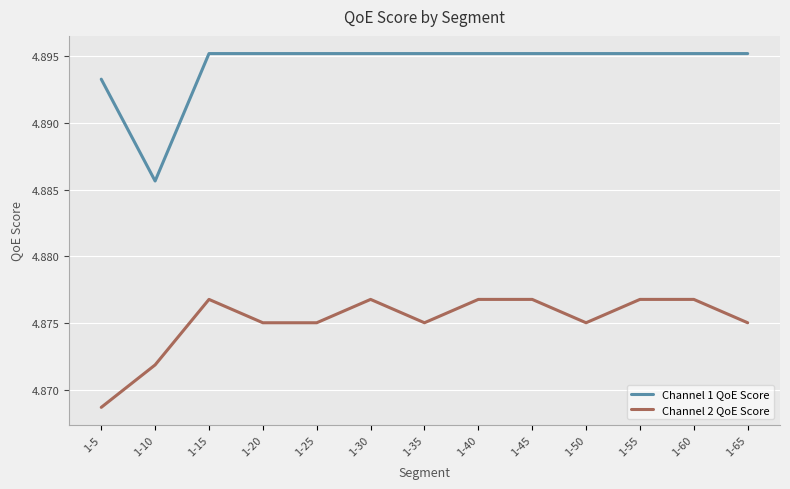

At which label is Channel 2 QoE Score closest to 4?

1-5